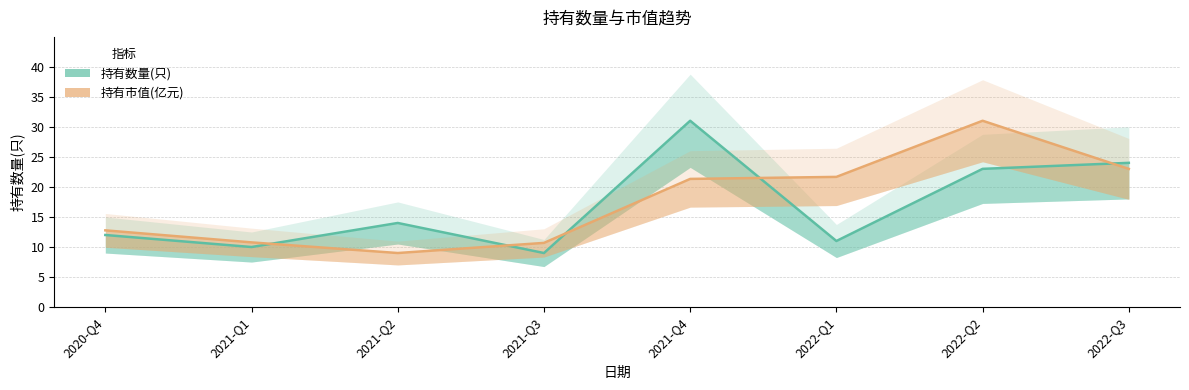

What is the difference between the second highest and second lowest values in the 持有数量(只) series?

14.0